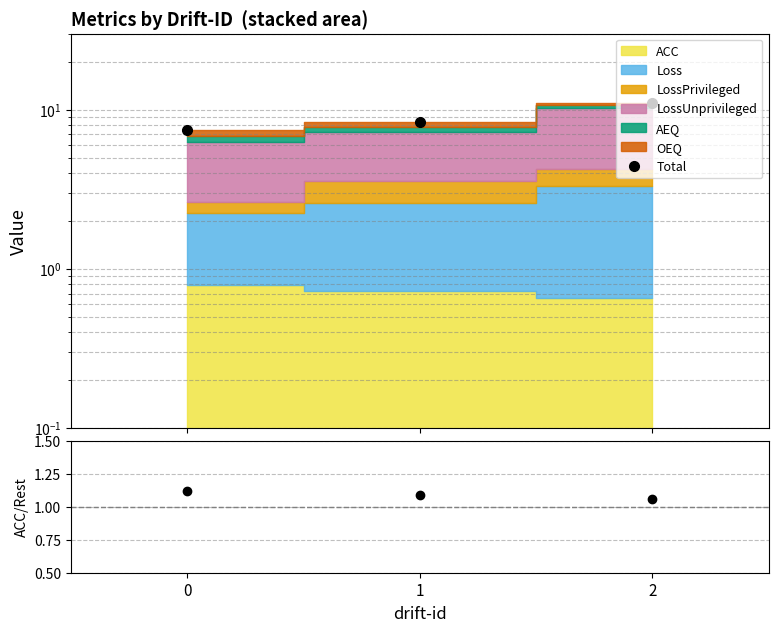

Which series changed the most between 0 and 2?

Total